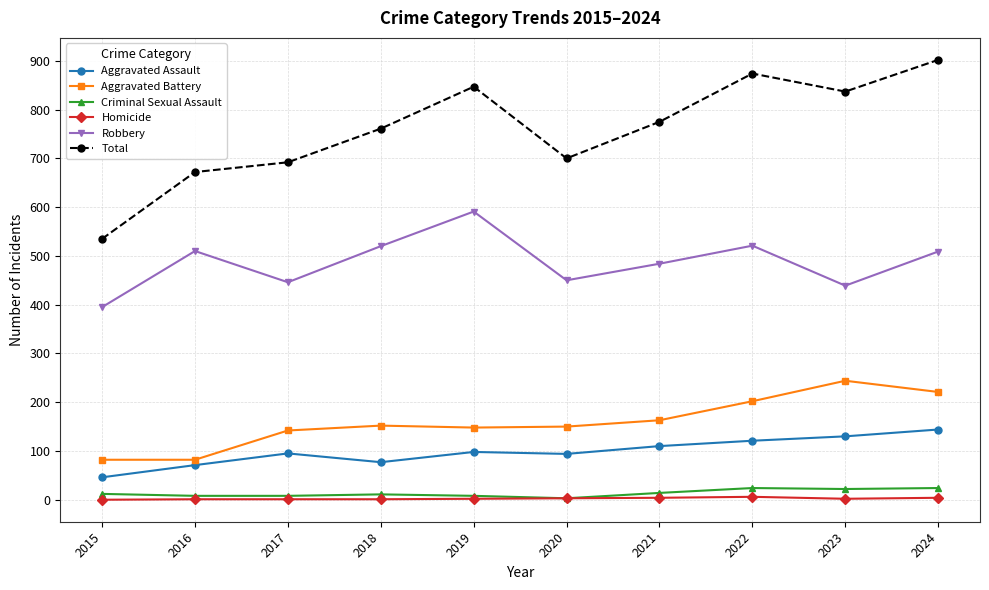

At how many categories does at least one series exceed 25?

10